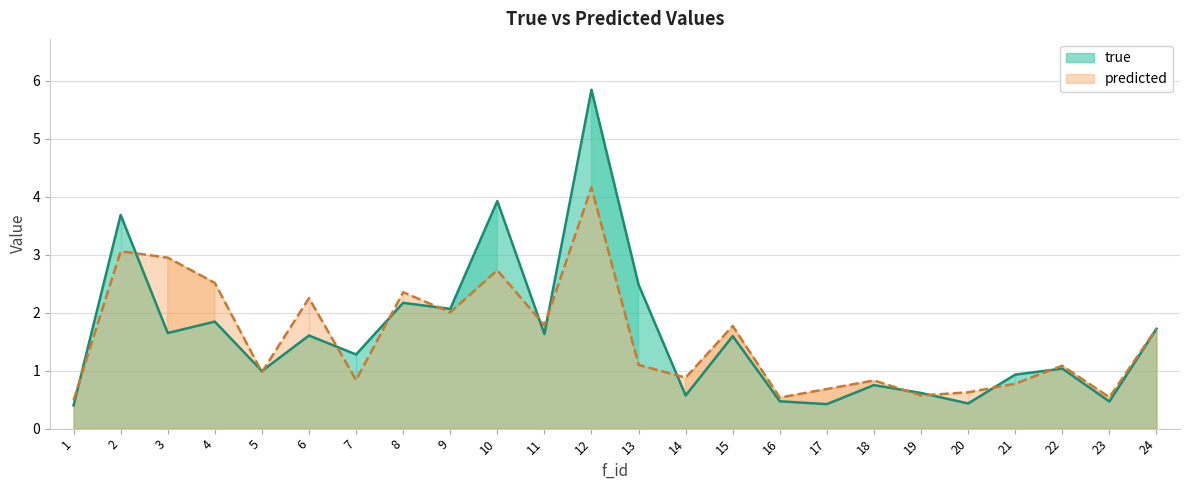

How many data points in predicted are above 1?

13